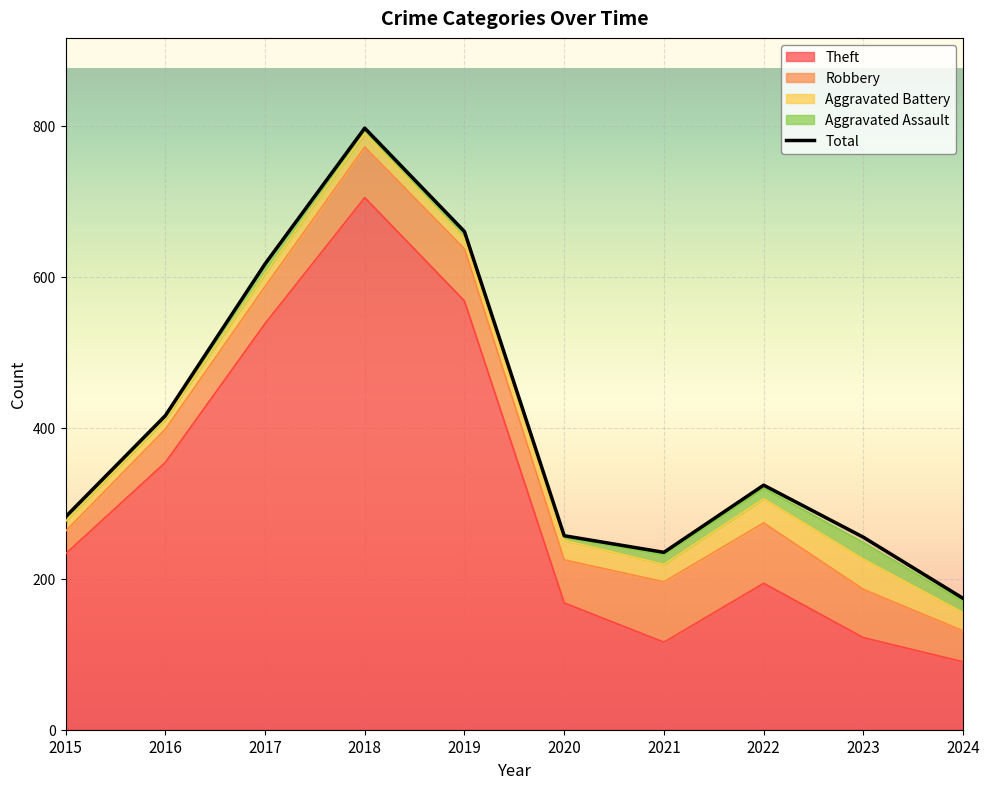

What is the highest value of the Aggravated Assault series?

22